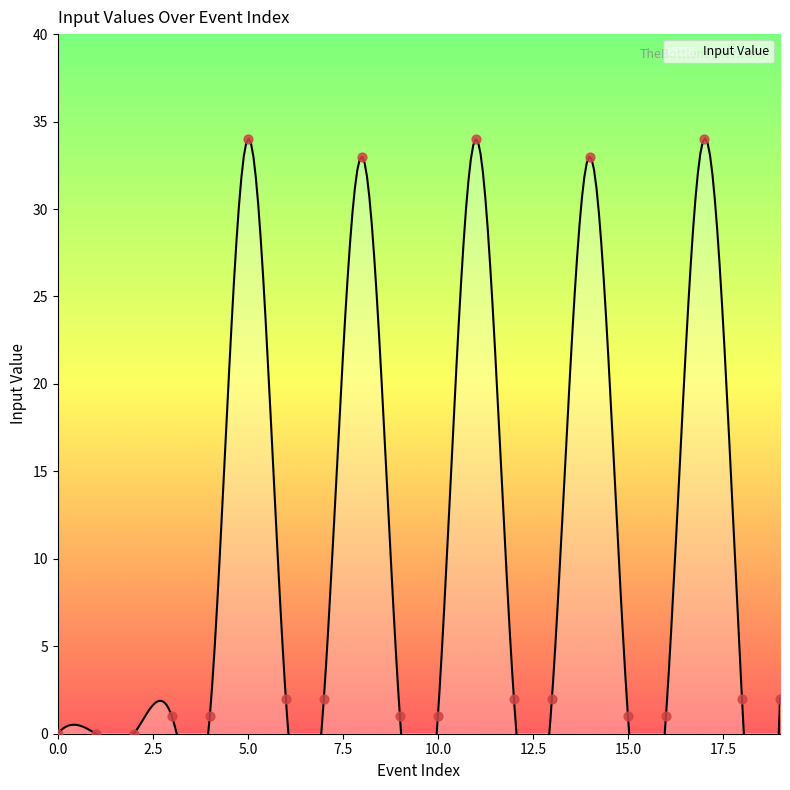

What is the change in value from 17 to 19?

-32